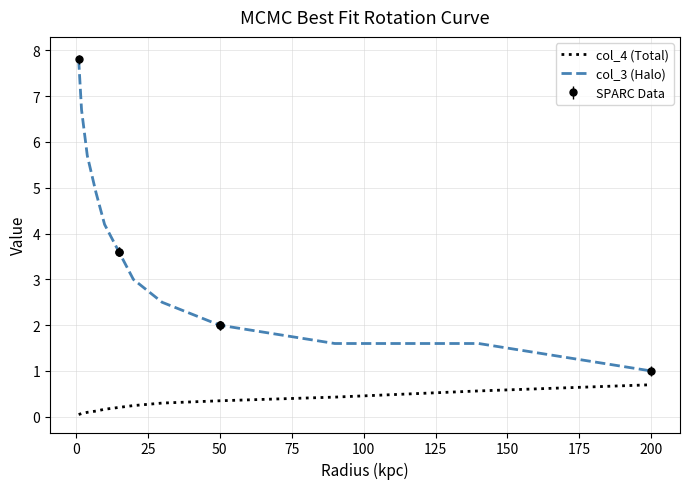

Read the col_4 (Total) value at 200.

0.7